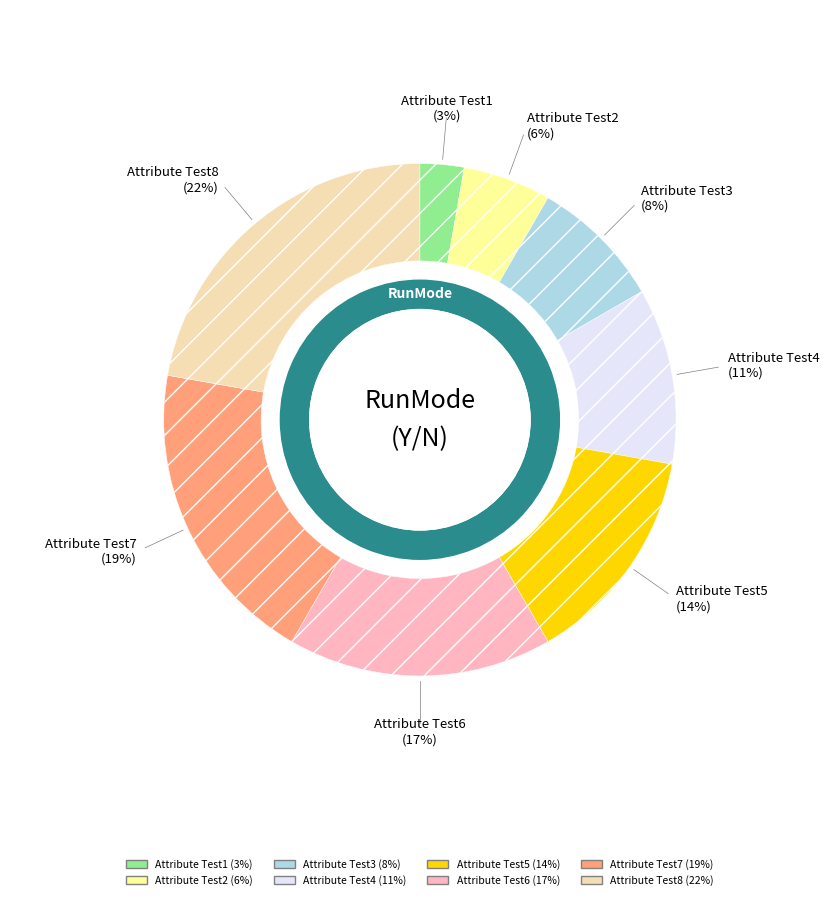

Rank the categories by value from highest to lowest.

Attribute Test8, Attribute Test7, Attribute Test6, Attribute Test5, Attribute Test4, Attribute Test3, Attribute Test2, Attribute Test1